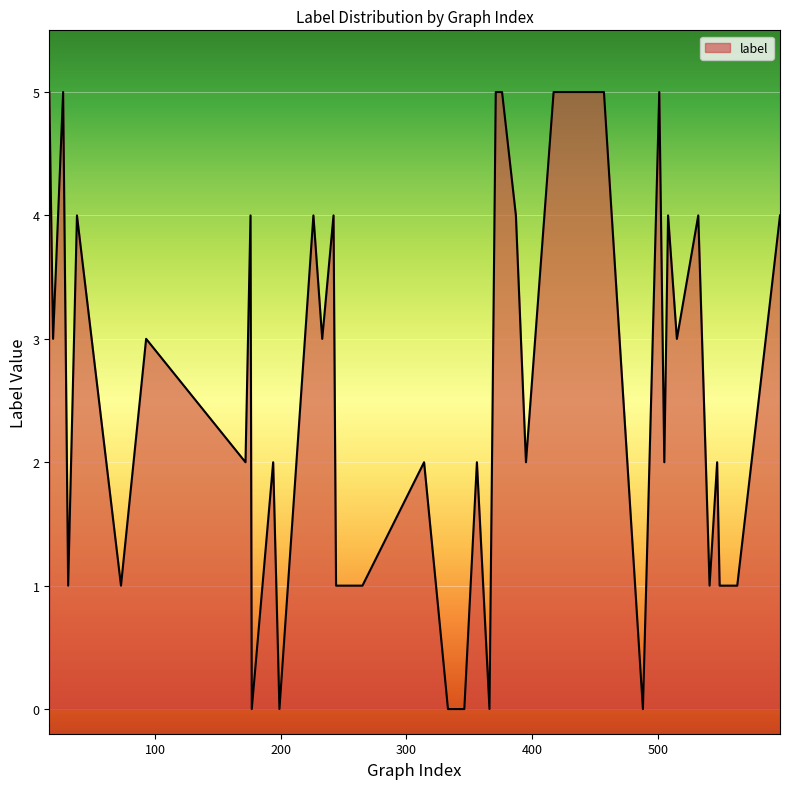

What is the difference between the maximum and minimum values?

5